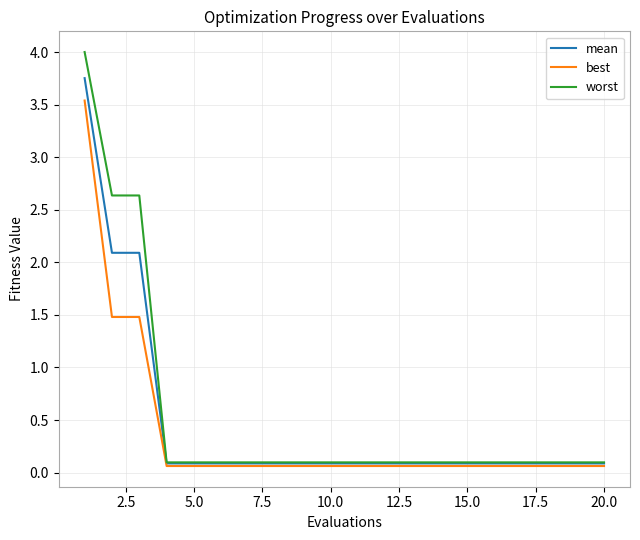

What is the greatest value displayed?

4.0